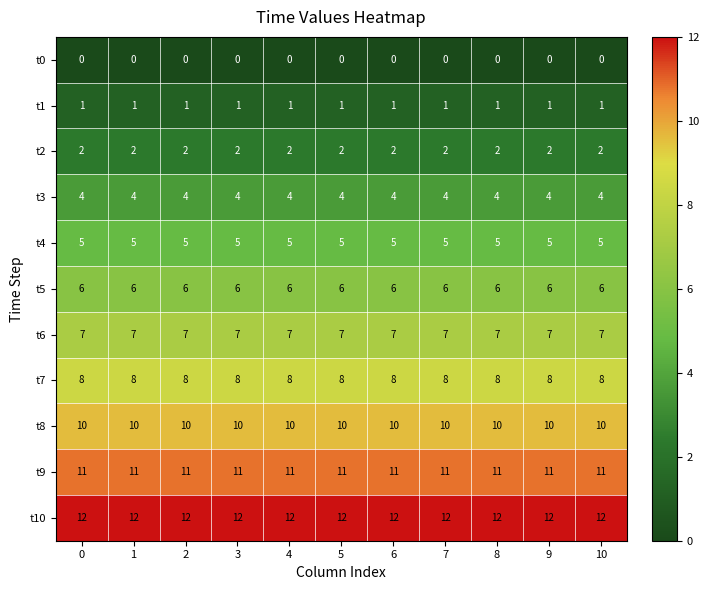

What is the spread (max minus min) of values at 3?

12